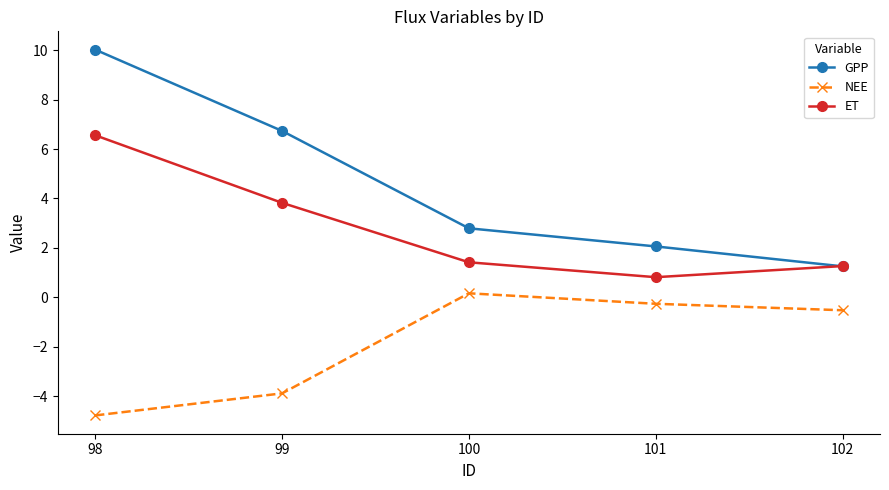

What is the average value of the ET series?

2.8